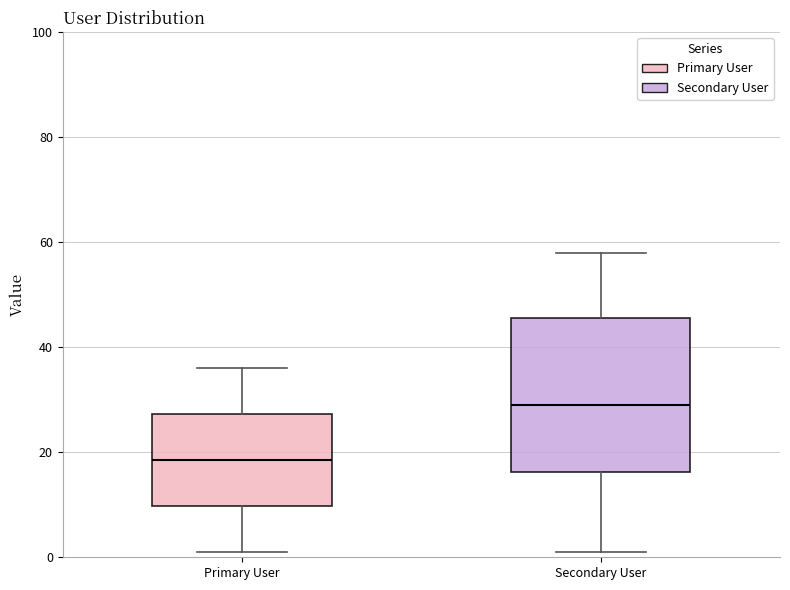

Which box's median line is the lowest?

Primary User